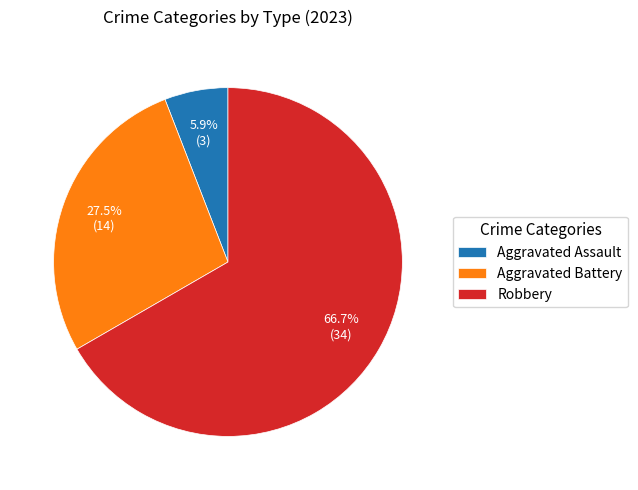

Which has a higher value, Aggravated Assault or Aggravated Battery?

Aggravated Battery